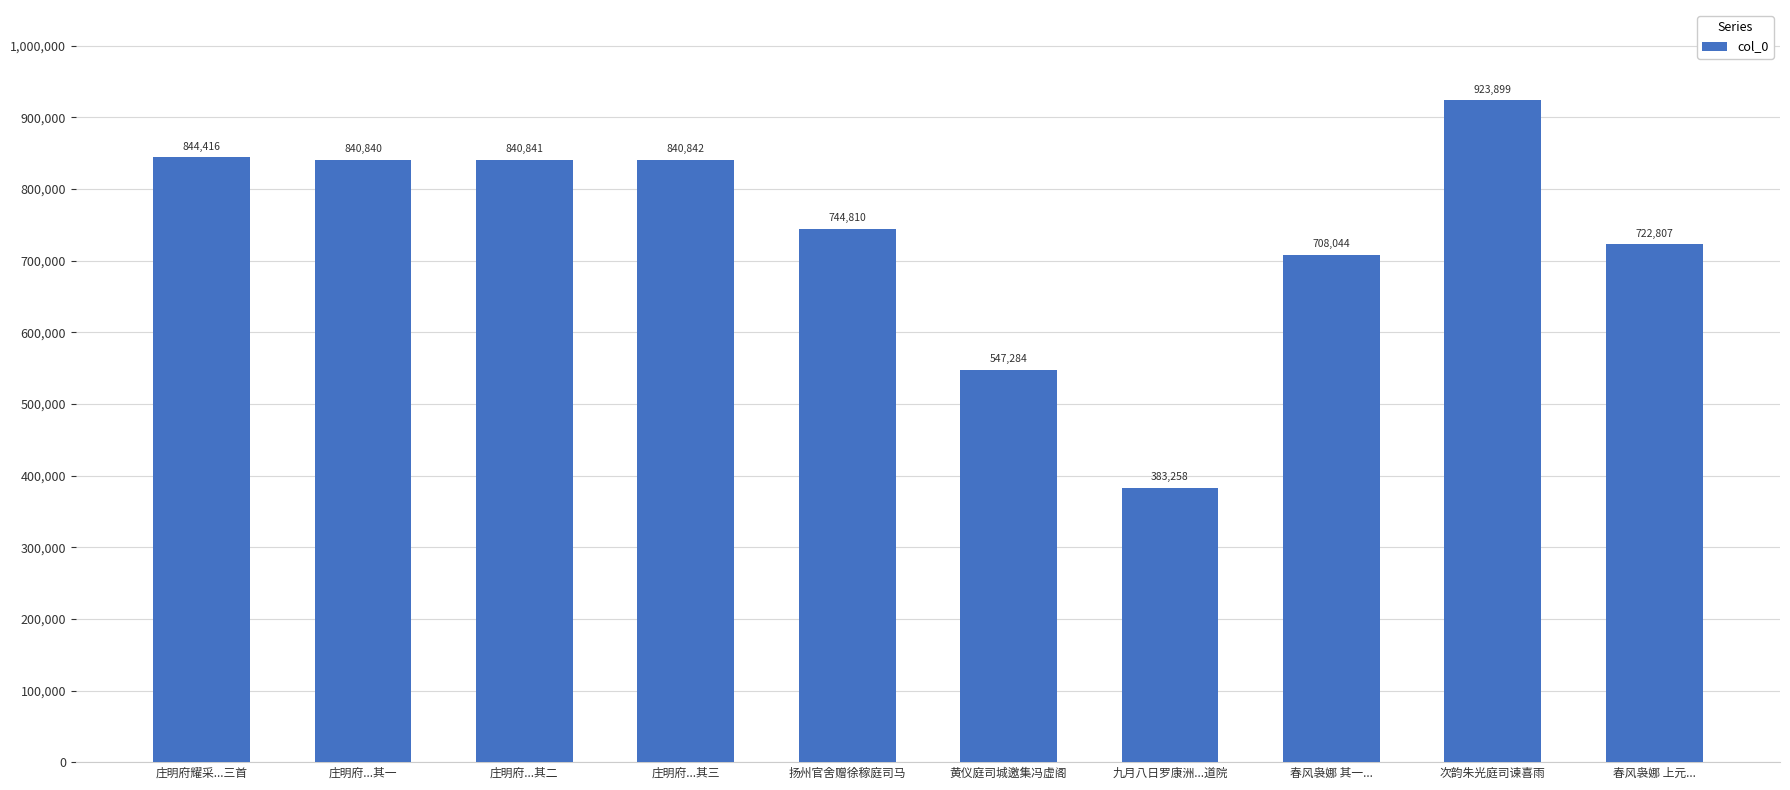

Reading left to right, what are all the values shown in this chart?

844416	840840	840841	840842	744810	547284	383258	708044	923899	722807